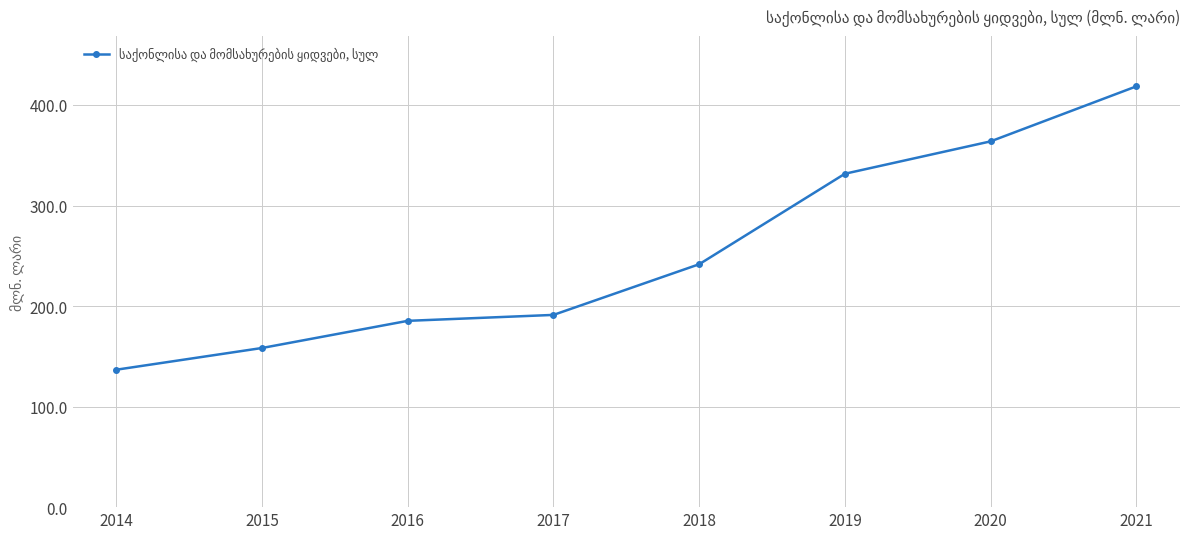

How many lines are shown in the chart?

1